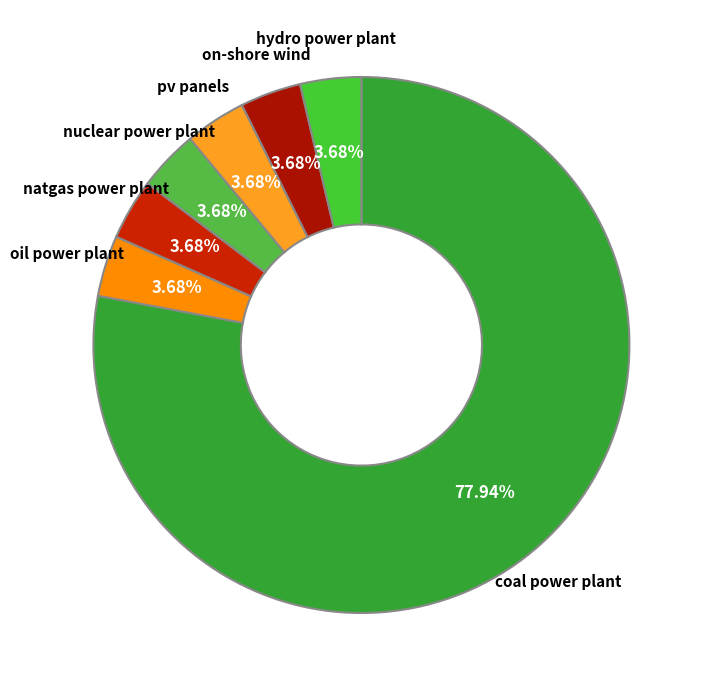

Which category accounts for the majority?

coal power plant